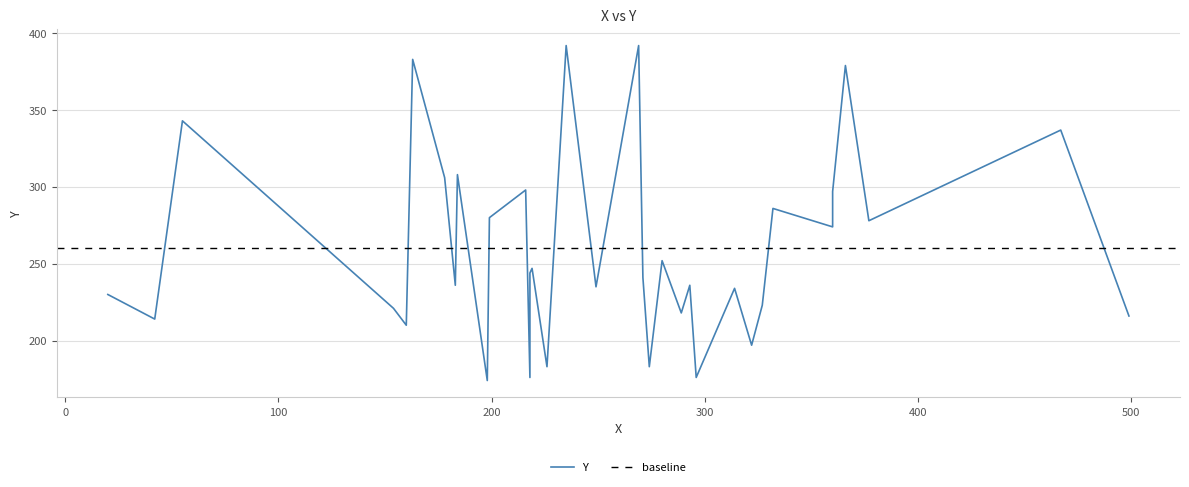

Where is the data nearest to the value 283?

199